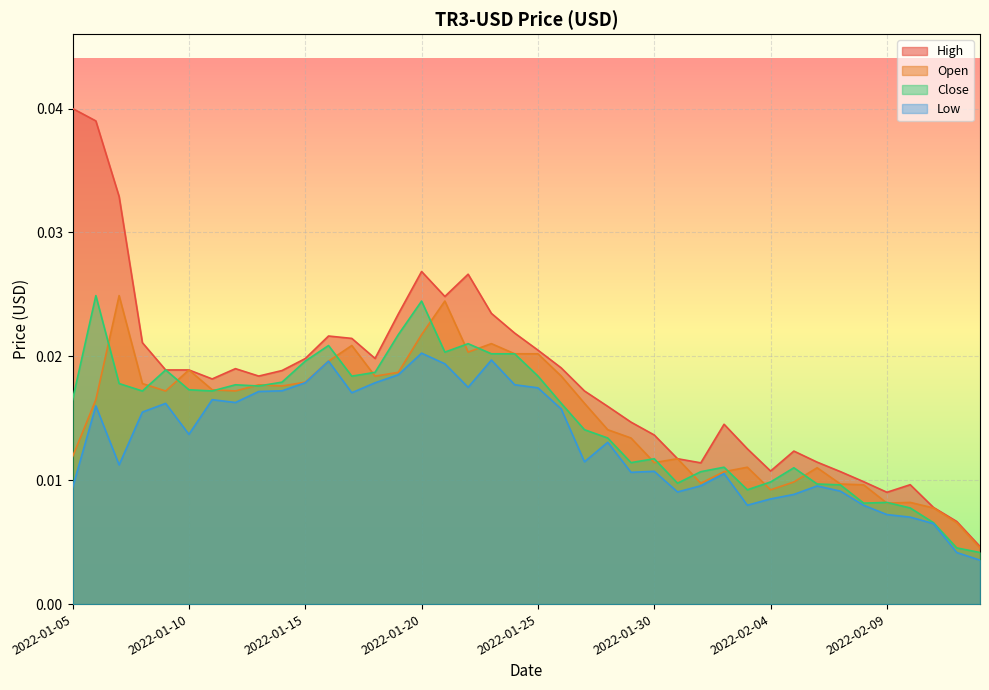

At which category does Open reach its first local peak?

2022-01-07